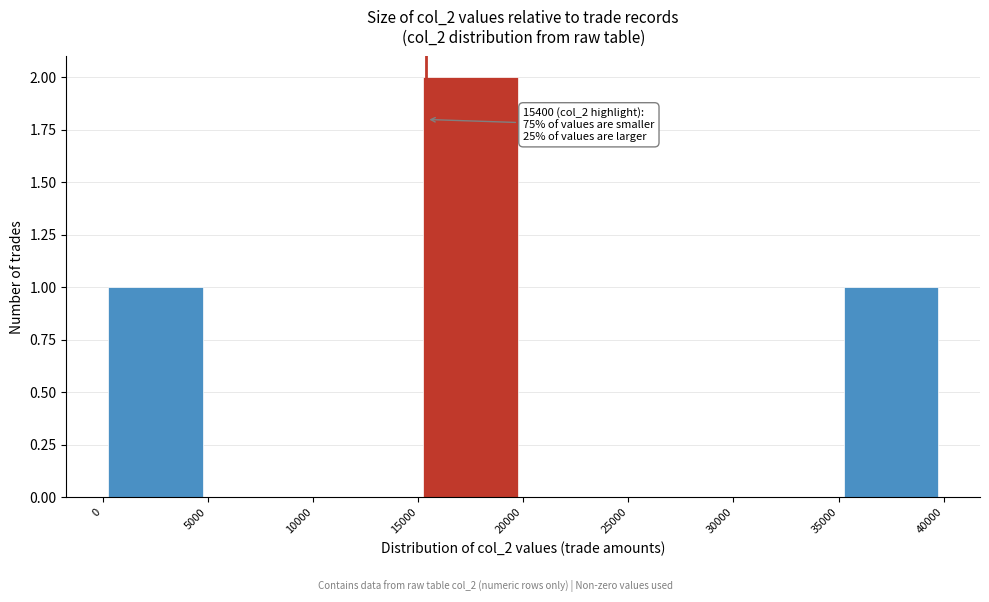

Which range on the x-axis has the tallest bar?

15000 to 20000